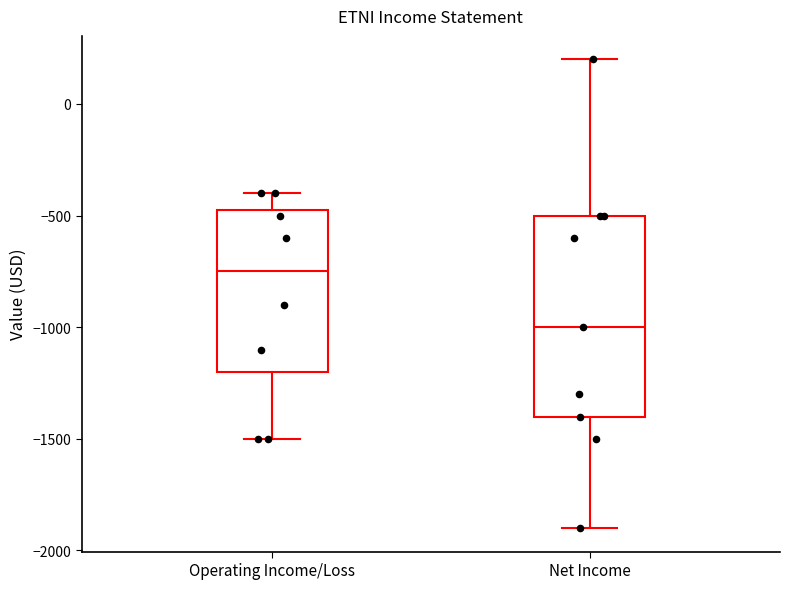

Reading left to right, read every box against the y-axis: the position of its median line, the range the box covers, and the ends of its whiskers. The values are not printed on the chart, so give them approximately, as read against the axis.

Operating Income/Loss: median -750, box -1200 to -450, whiskers -1500 to -400
Net Income: median -1000, box -1400 to -500, whiskers -1900 to 200